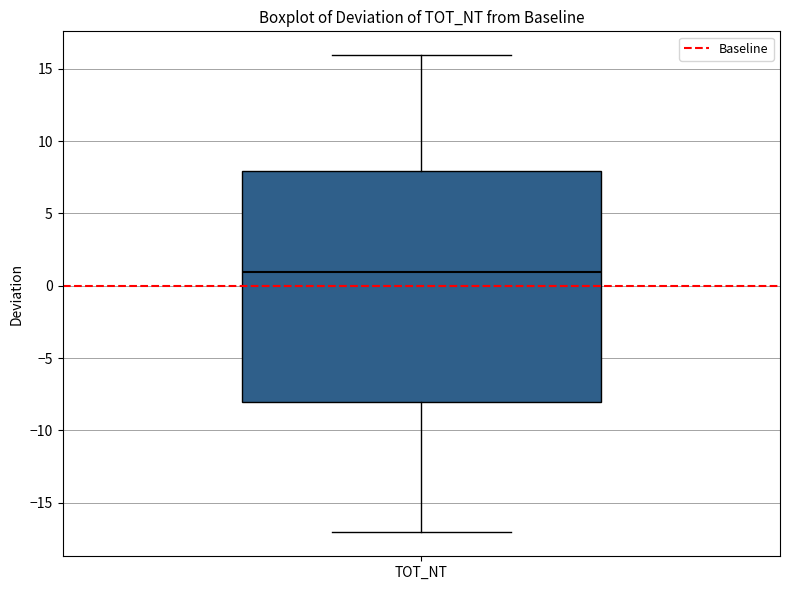

Where does the upper whisker of the box for TOT_NT end on the y-axis? The values are not printed on the chart, so give them approximately, as read against the axis.

16